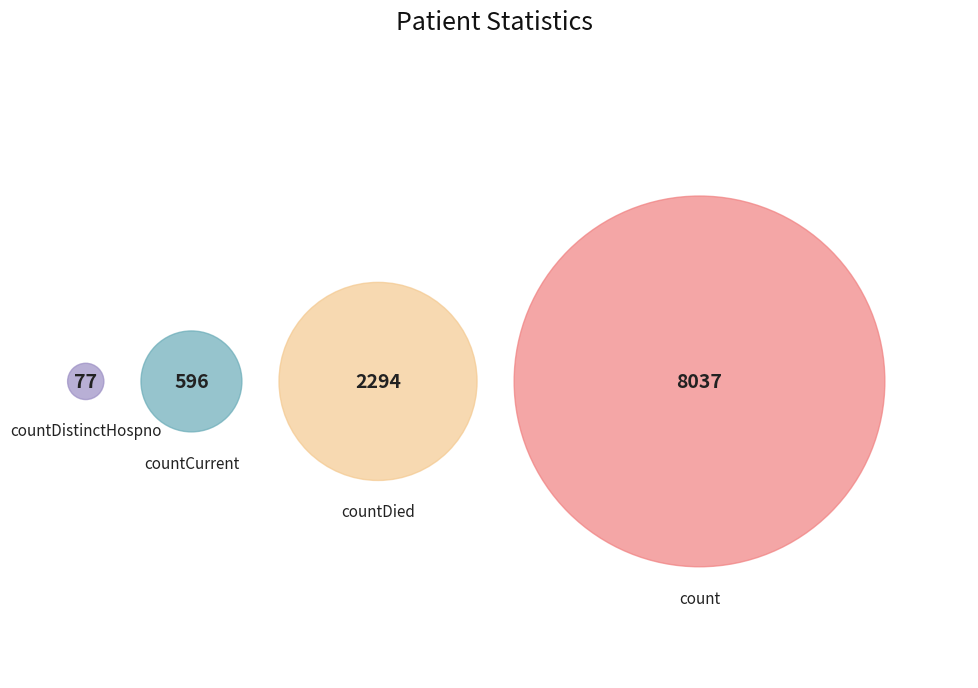

What percentage do countCurrent and countDied together represent?

26.3%